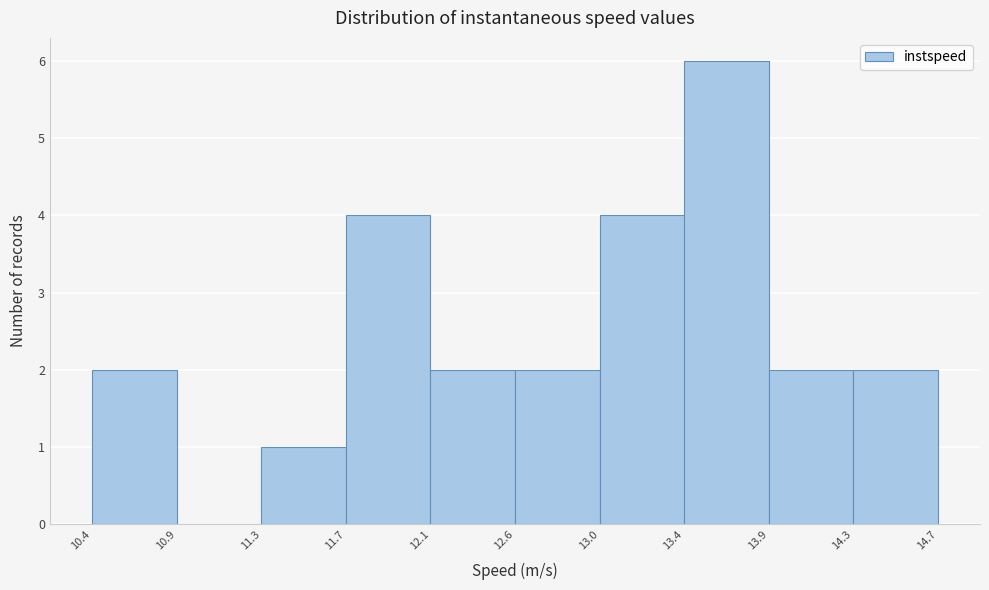

Reading left to right, list every bar in this chart as the range it spans on the x-axis followed by its height. The values are not printed on the chart, so give them approximately, as read against the axis.

10.4 to 10.9: 2
10.9 to 11.3: 0
11.3 to 11.7: 1
11.7 to 12.1: 4
12.1 to 12.6: 2
12.6 to 13.0: 2
13.0 to 13.4: 4
13.4 to 13.9: 6
13.9 to 14.3: 2
14.3 to 14.7: 2